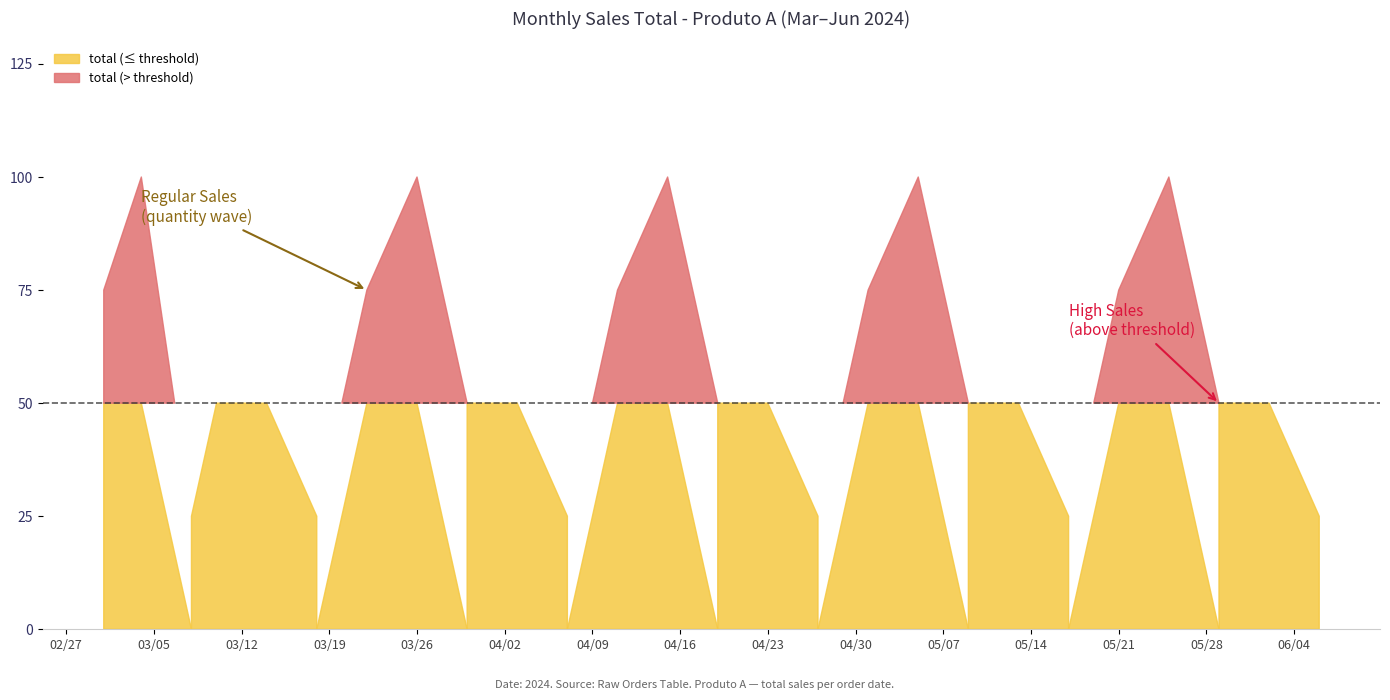

True or false: quantity and total intersect in this chart.

False